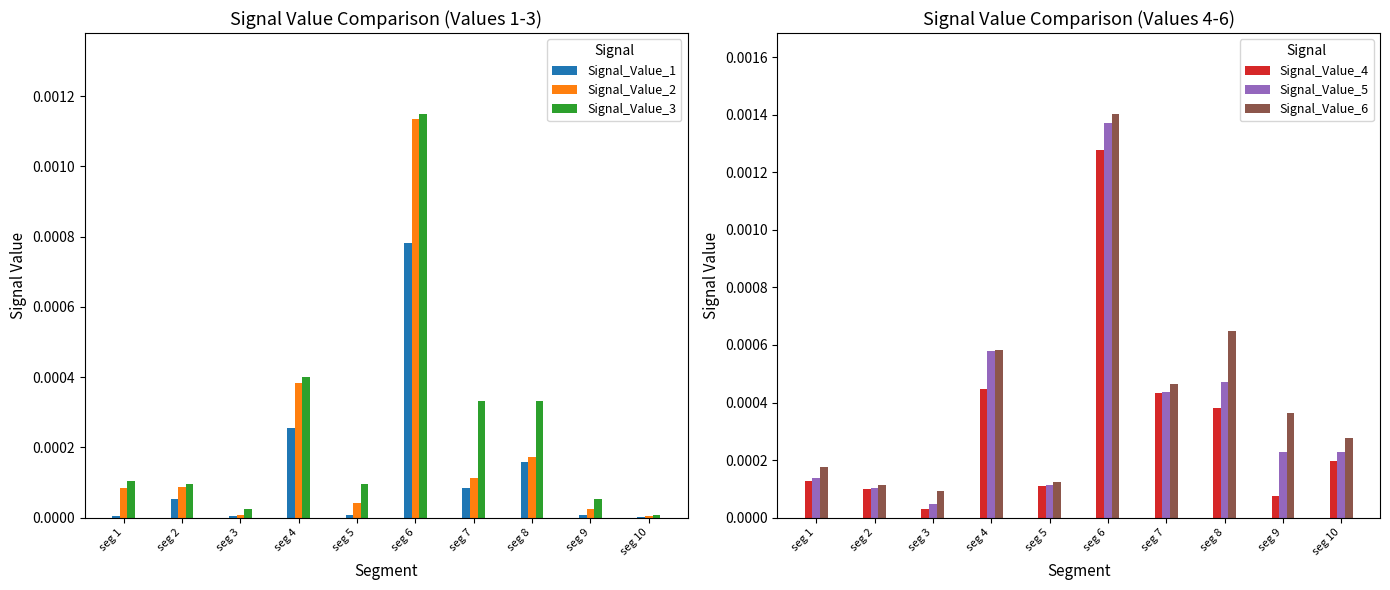

The value of Signal_Value_3 at seg 10 is 0.0. True or false?

False